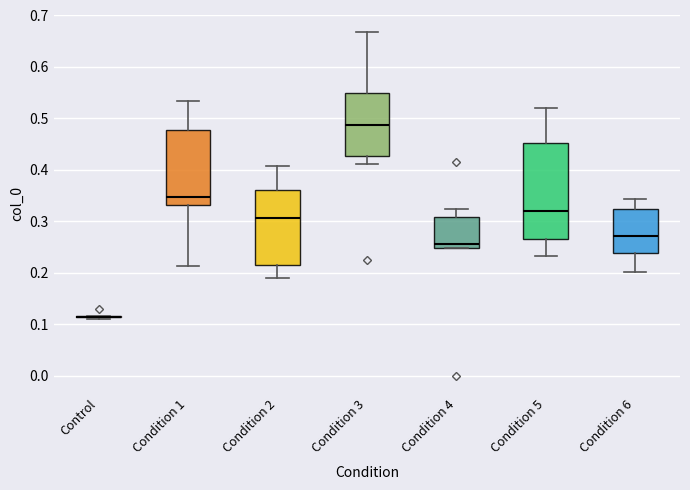

Reading left to right, read every box against the y-axis: the position of its median line, the range the box covers, and the ends of its whiskers. The values are not printed on the chart, so give them approximately, as read against the axis.

Control: box collapsed to a line at 0.12, whiskers 0.11 to 0.12
Condition 1: median 0.35, box 0.33 to 0.48, whiskers 0.21 to 0.53
Condition 2: median 0.31, box 0.22 to 0.36, whiskers 0.19 to 0.41
Condition 3: median 0.49, box 0.43 to 0.55, whiskers 0.41 to 0.67
Condition 4: median 0.26, box 0.25 to 0.31, whiskers 0.25 to 0.32
Condition 5: median 0.32, box 0.27 to 0.45, whiskers 0.23 to 0.52
Condition 6: median 0.27, box 0.24 to 0.32, whiskers 0.20 to 0.34